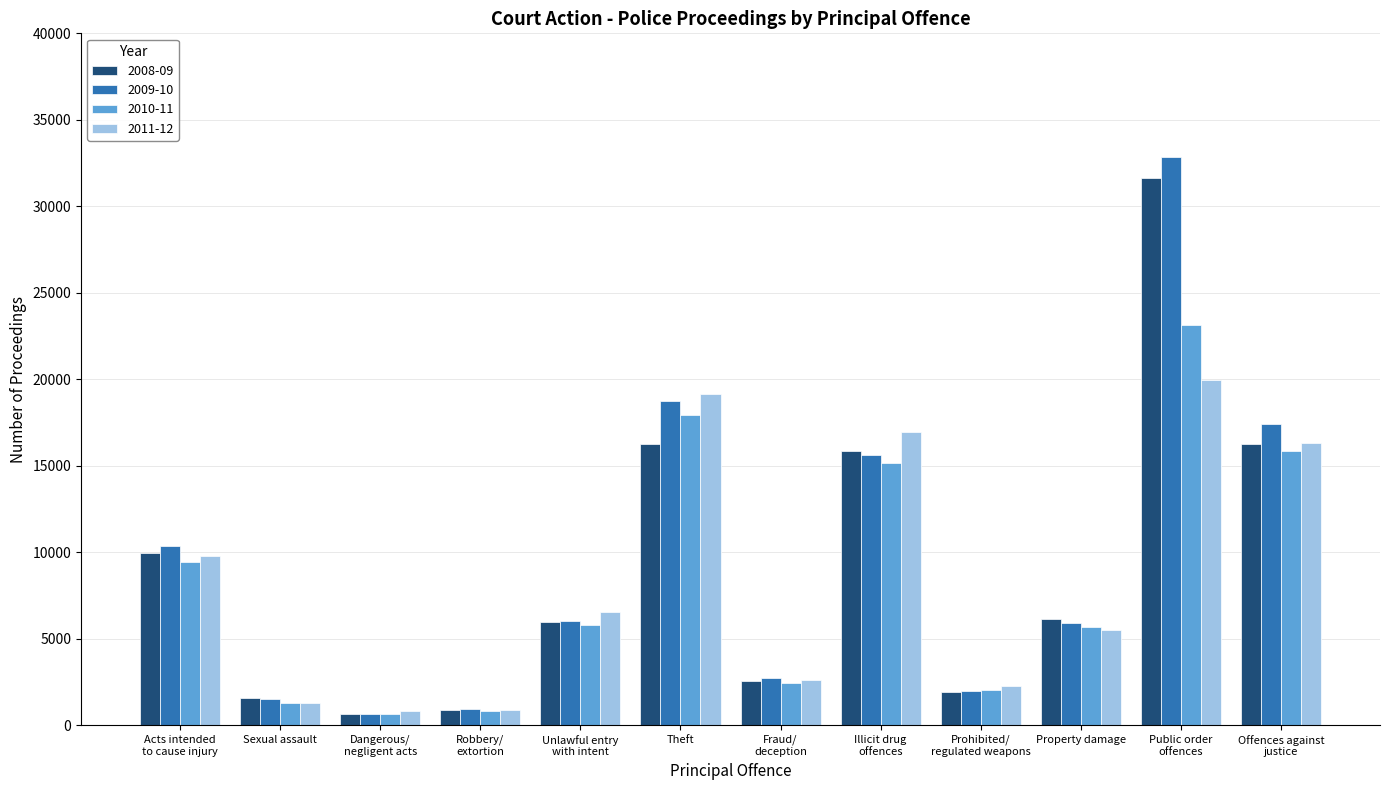

What is the total value across all series at Robbery/
extortion?

3494